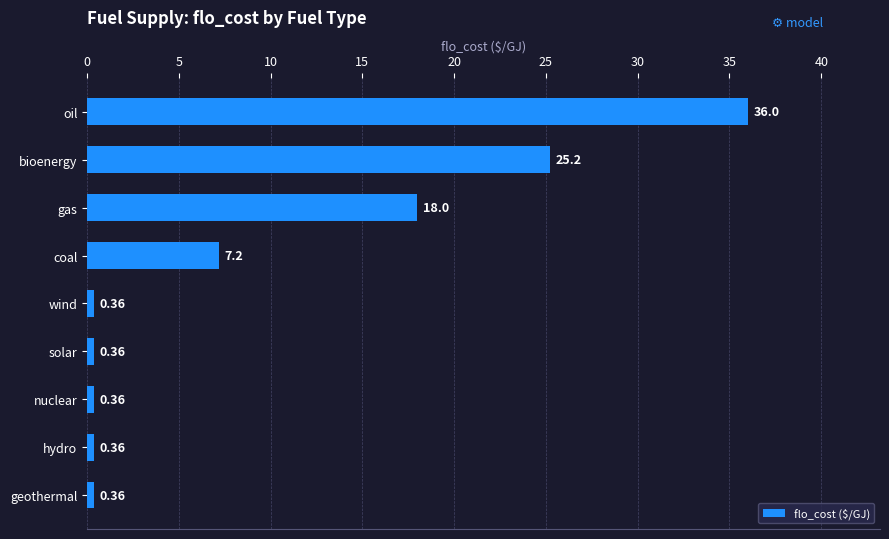

What is the change in value from nuclear to bioenergy?

+24.8